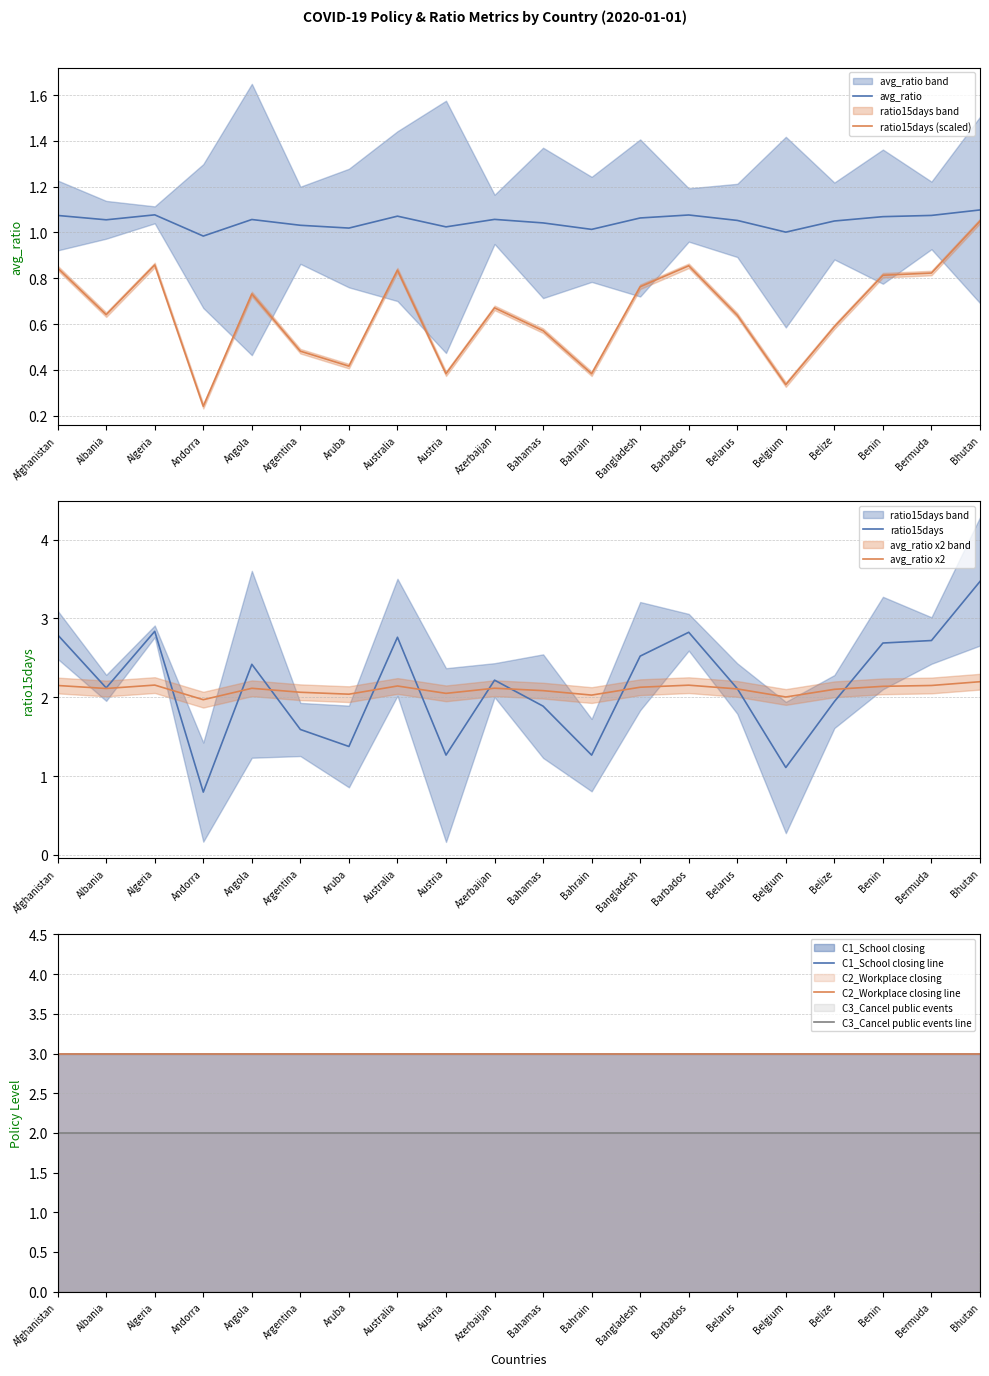

Where is avg_ratio nearest to the value 1?

Belgium